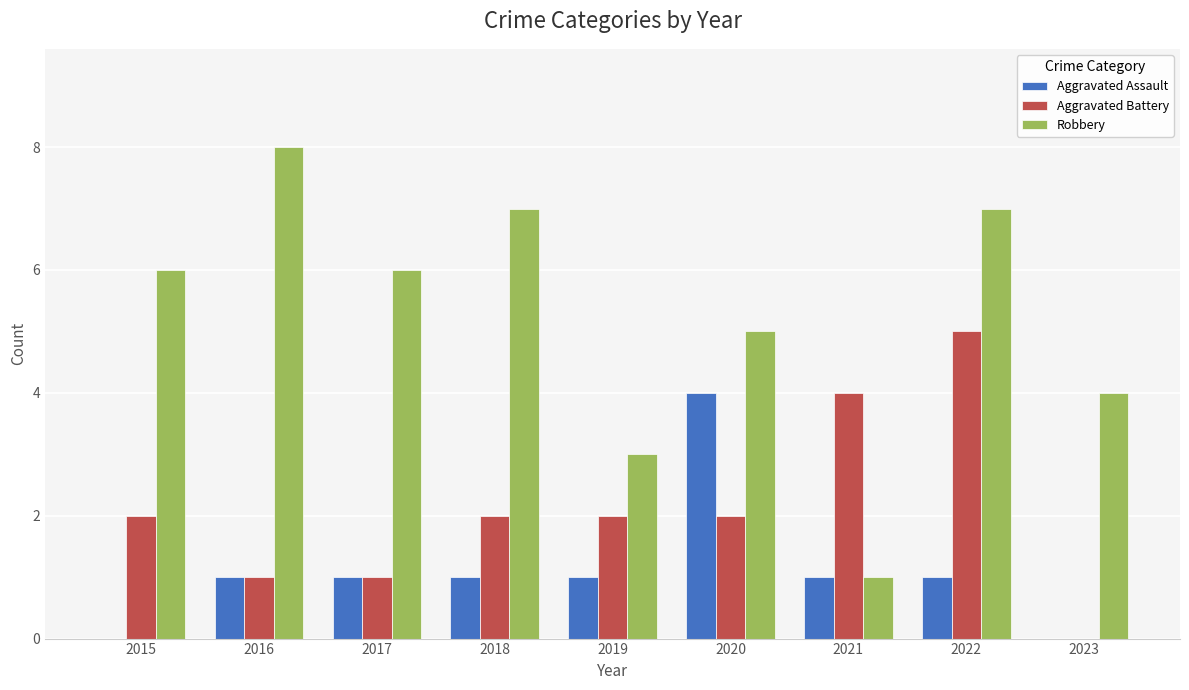

How many groups of bars are there?

9